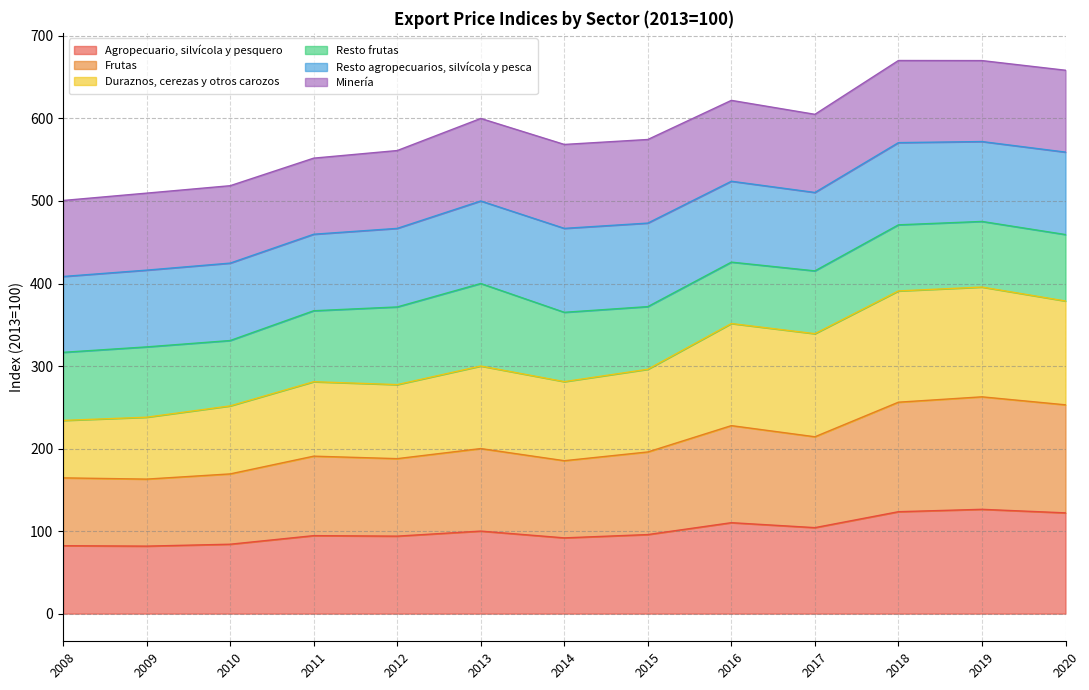

What is the total value across all series at 2014?

568.5